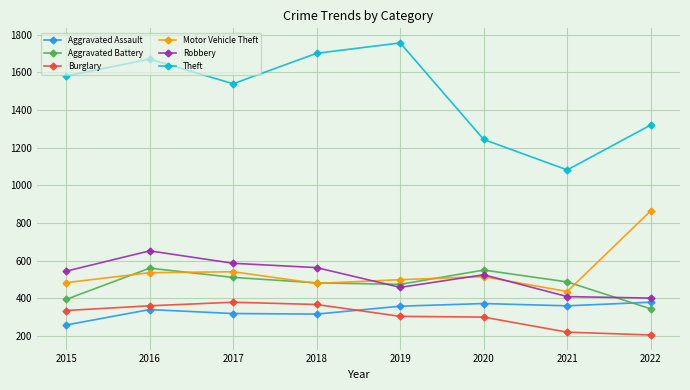

Is the value of Aggravated Assault at 2018 greater than the value of Aggravated Battery at 2022?

No